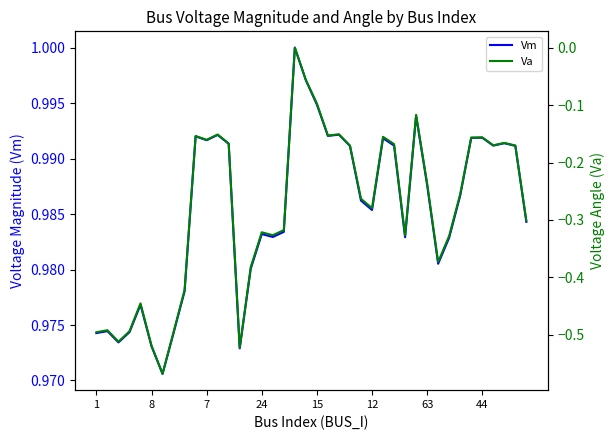

What is the sum of all Va values?

-11.2